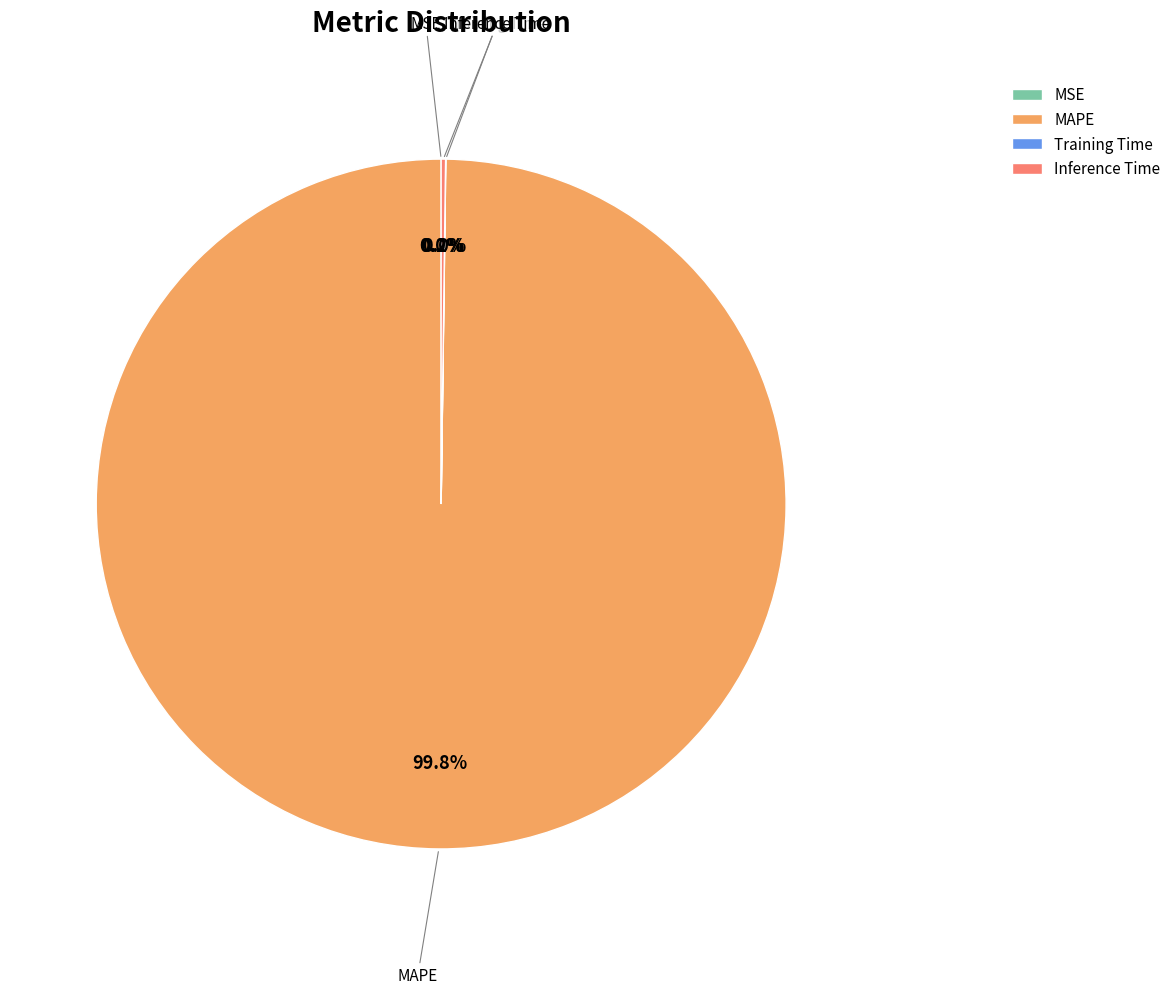

Which category has the biggest portion of the pie?

MAPE